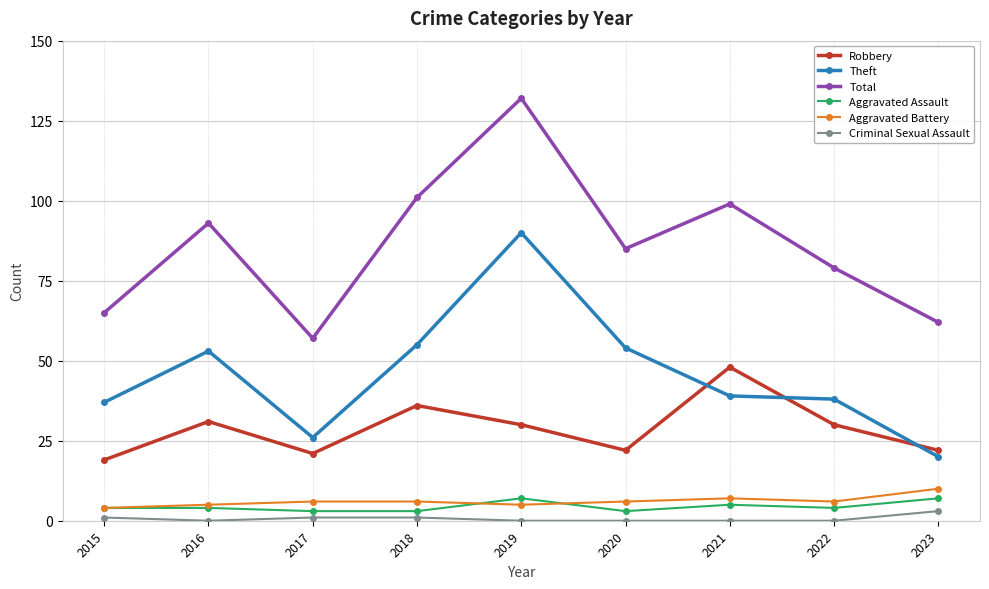

How many data points does each series have?

9